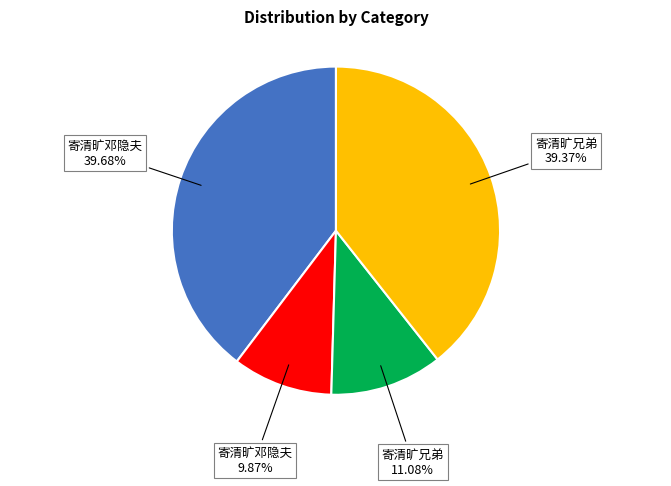

Is there a majority slice in this chart?

No